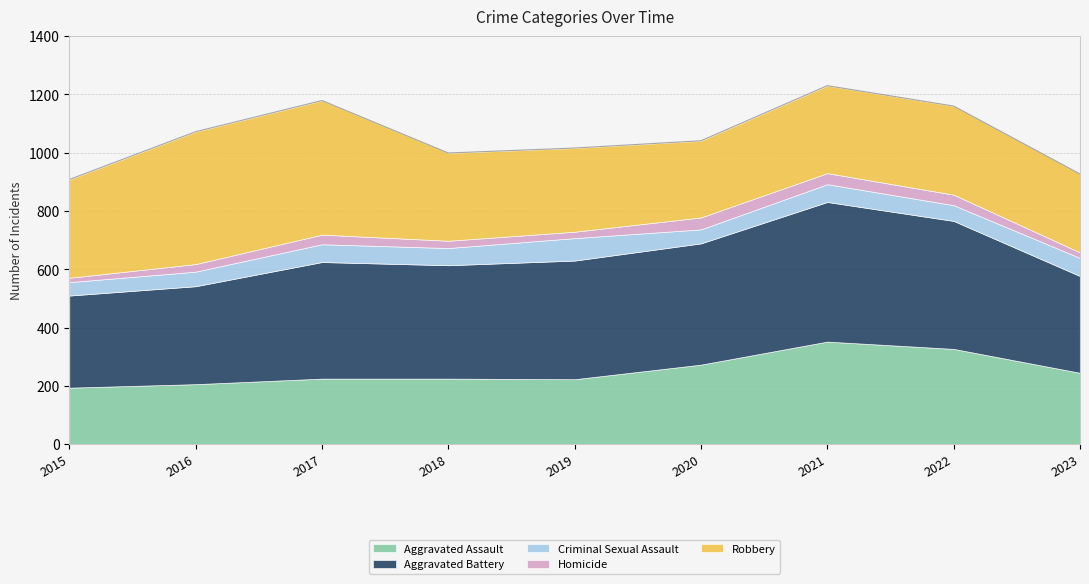

What is the lowest value of the Aggravated Battery series?

316